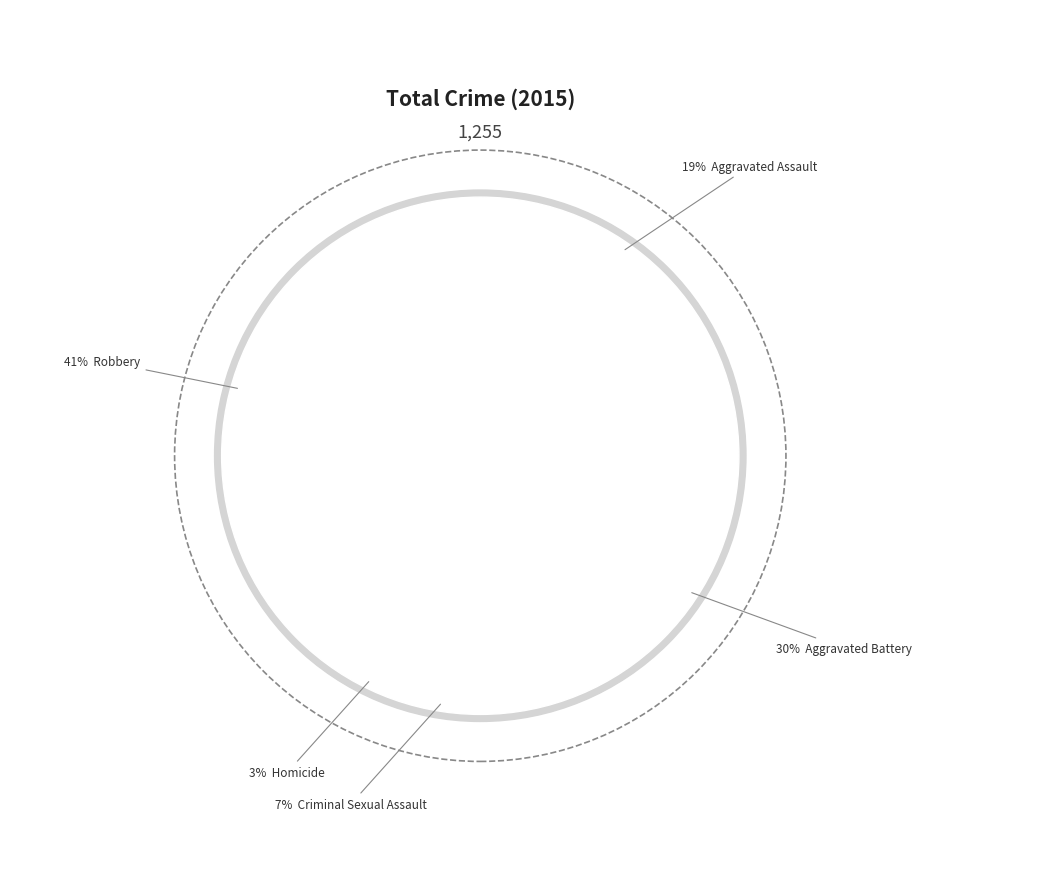

Does Homicide represent more than half of the total?

No